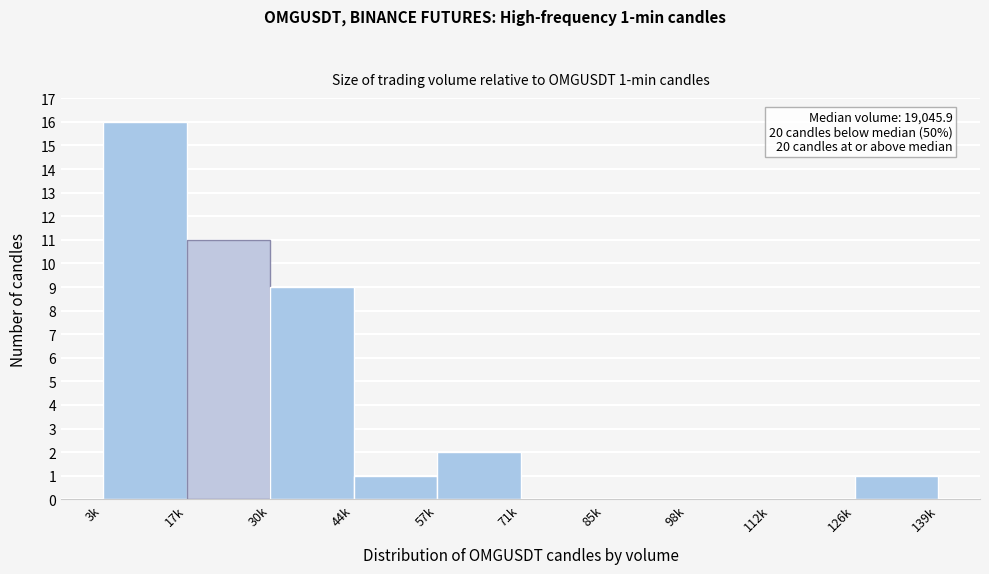

Reading right to left, what are all the values shown in this chart?

139k=1	112k=0	98k=0	85k=0	71k=0	57k=2	44k=1	30k=9	17k=11	3k=16